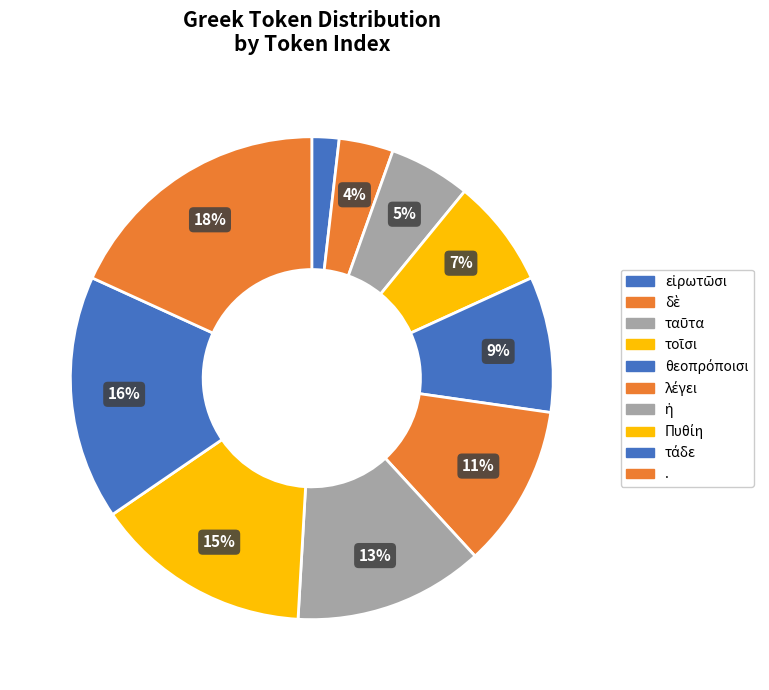

What is the change in value from λέγει to Πυθίη?

+2